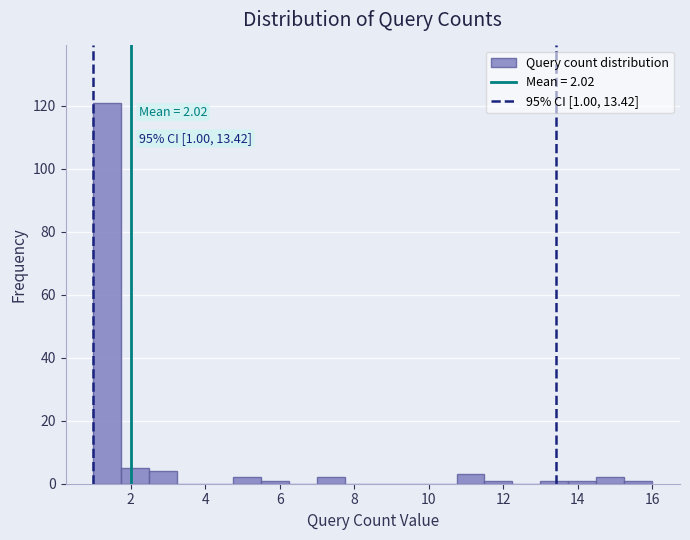

Read against the x-axis, roughly where is the centre of the tallest bar?

1.4